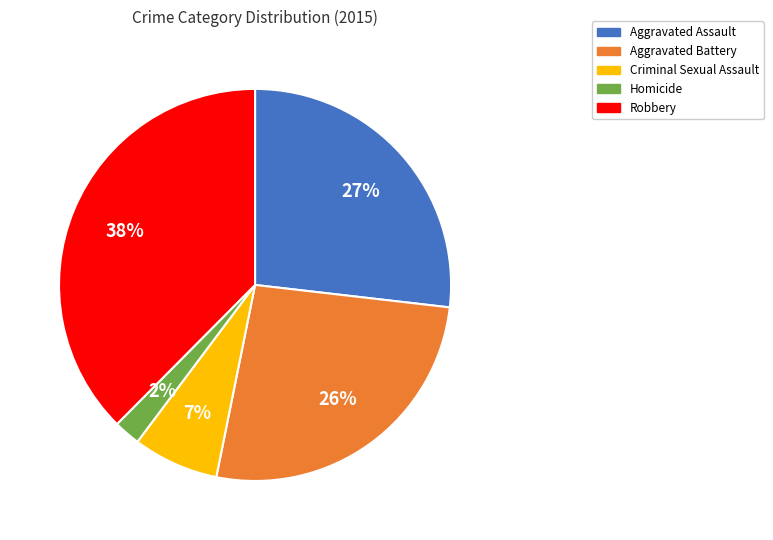

To the nearest percent, what is the average slice percentage?

20%